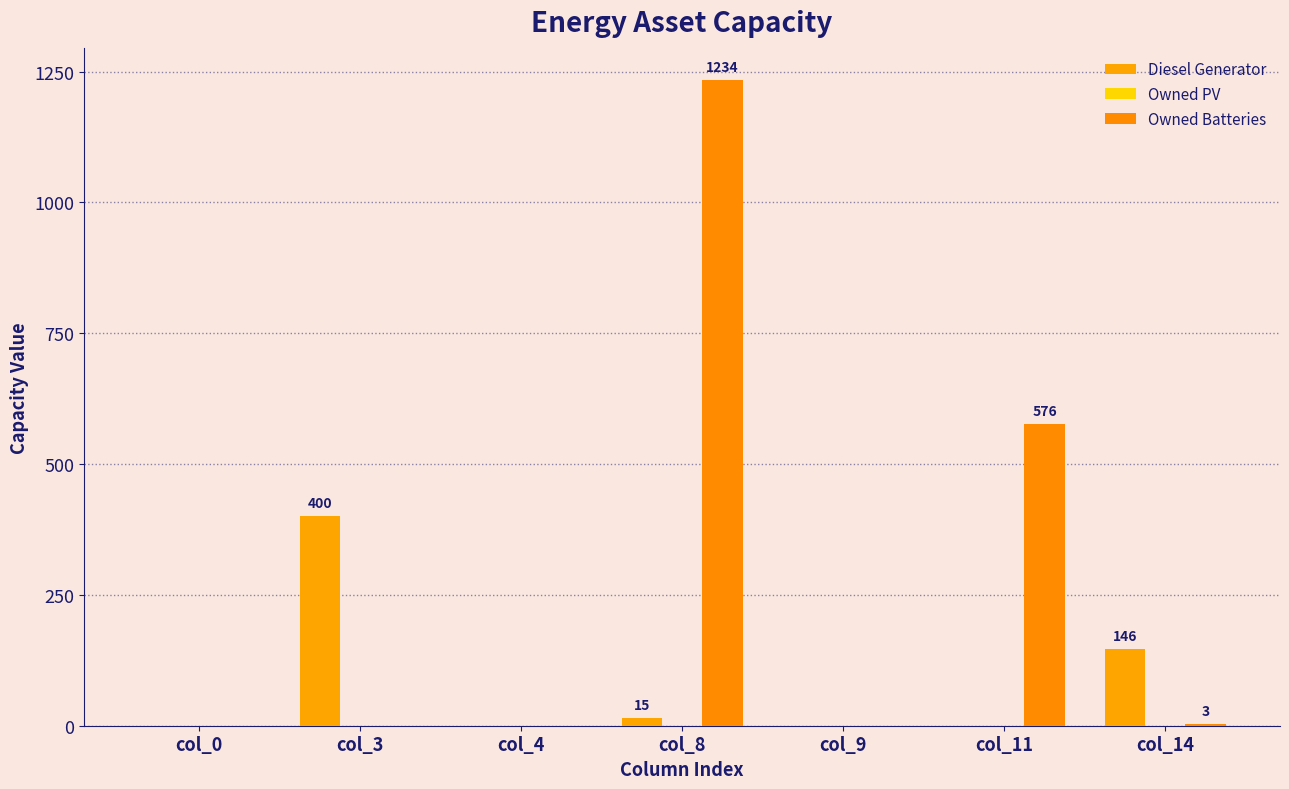

Reading left to right, transcribe all the data shown in this chart.

Diesel Generator: 0	400	0	15	0	0	146
Owned PV: 0	0	0	0	0	0	0
Owned Batteries: 0	0	0	1234	0	576	3